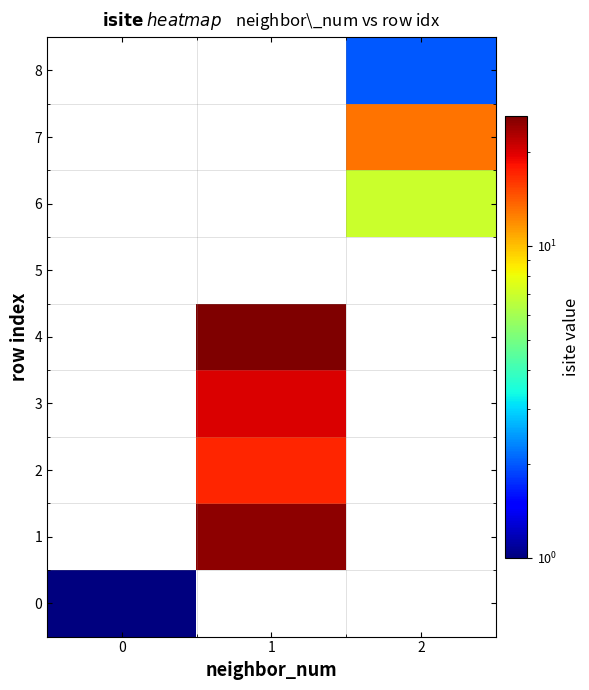

Reading right to left, transcribe all the data shown in this chart.

0: 2=0	1=0	0=1
1: 2=0	1=25	0=0
2: 2=0	1=17	0=0
3: 2=0	1=20	0=0
4: 2=0	1=26	0=0
5: 2=0	1=0	0=0
6: 2=7	1=0	0=0
7: 2=13	1=0	0=0
8: 2=2	1=0	0=0